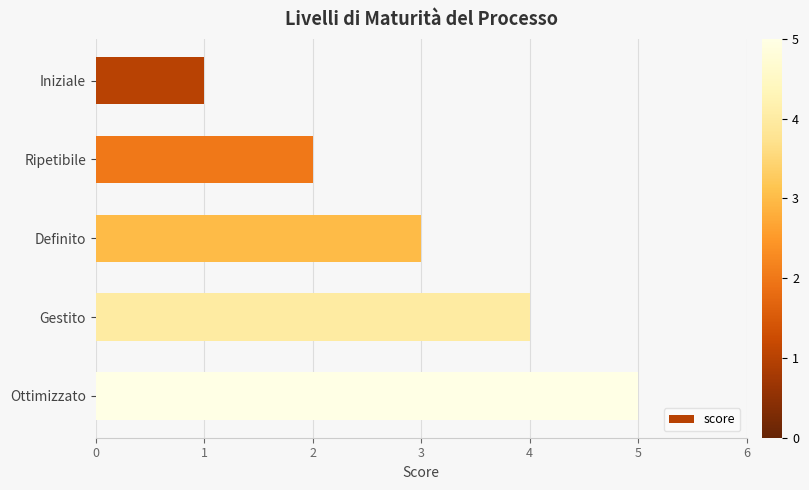

How many bars are there in total?

5